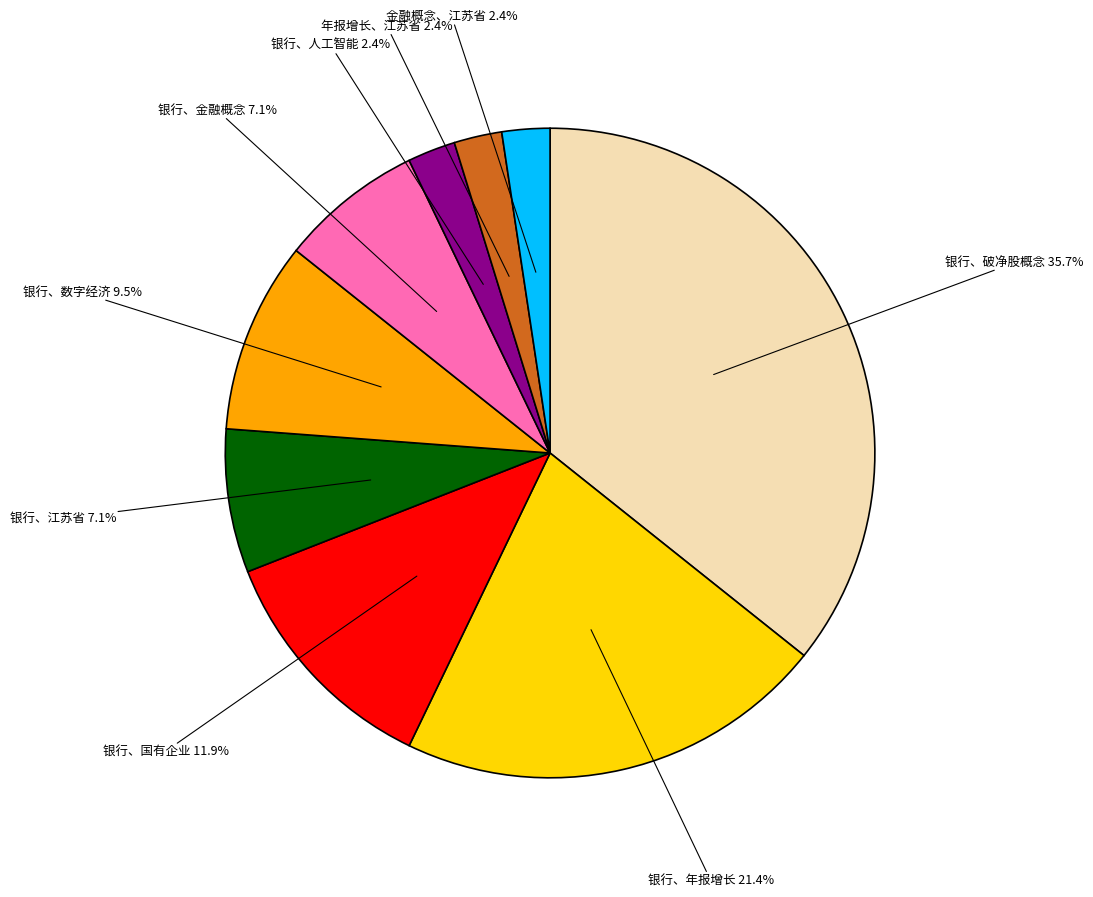

Is there a majority slice in this chart?

No